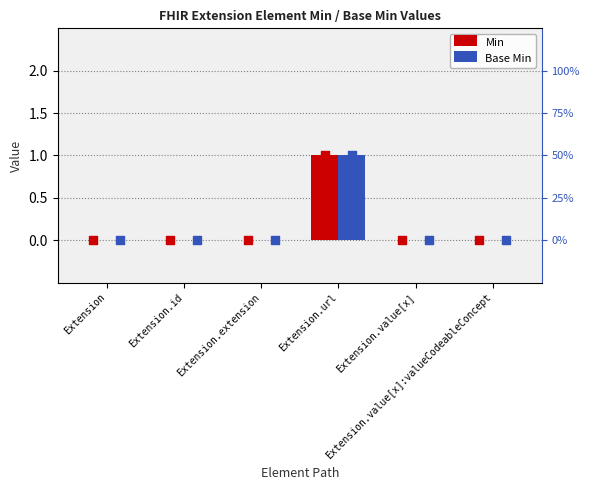

What are all the series names shown in the legend?

Min, Base Min